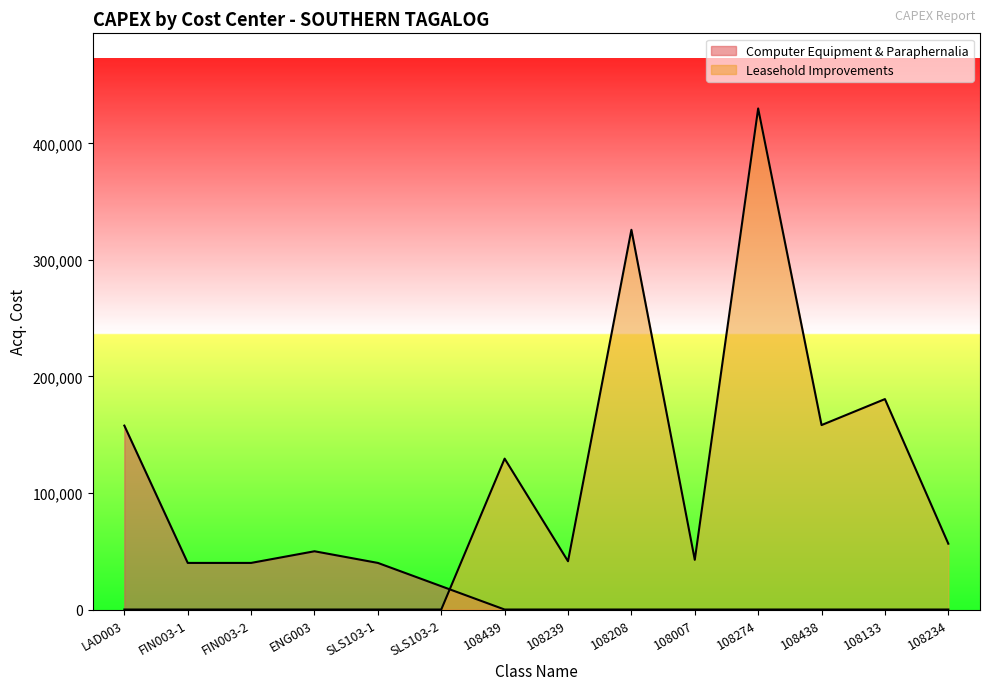

What is the total value across all series at 108234?

56492.0